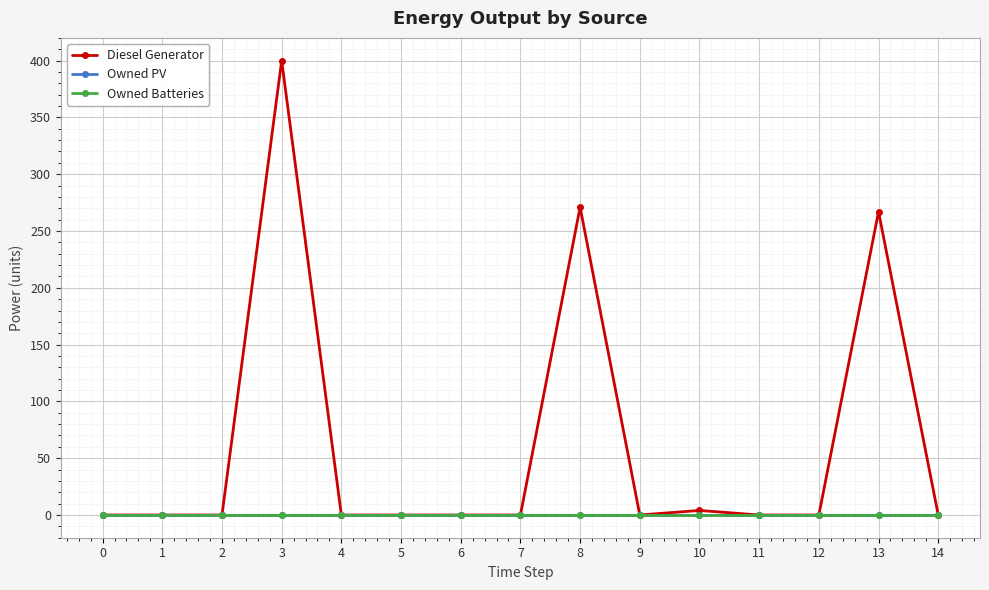

What is the difference between the maximum and minimum values in the Diesel Generator series?

400